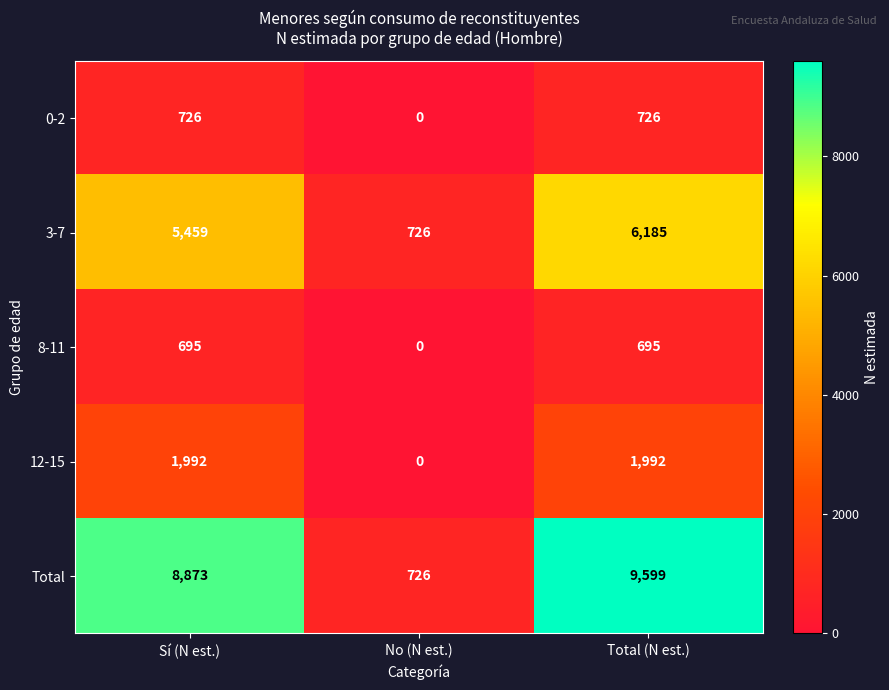

What is the difference between the maximum and minimum values in the 3-7 series?

5459